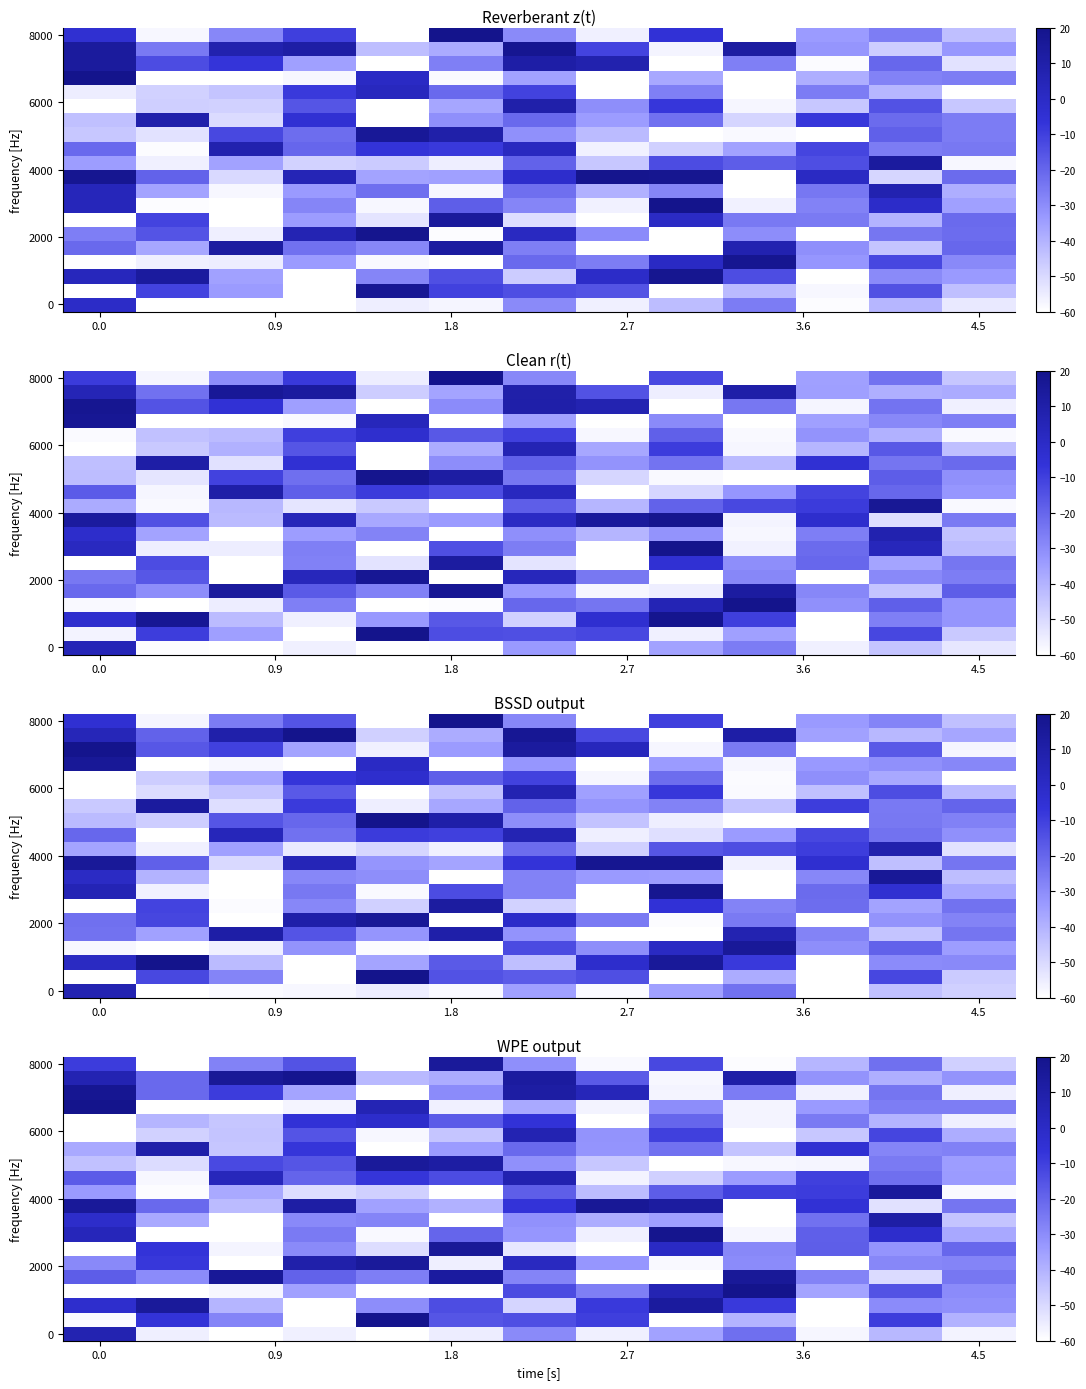

True or false: row_10 has a value of -27.6 at 9.

False